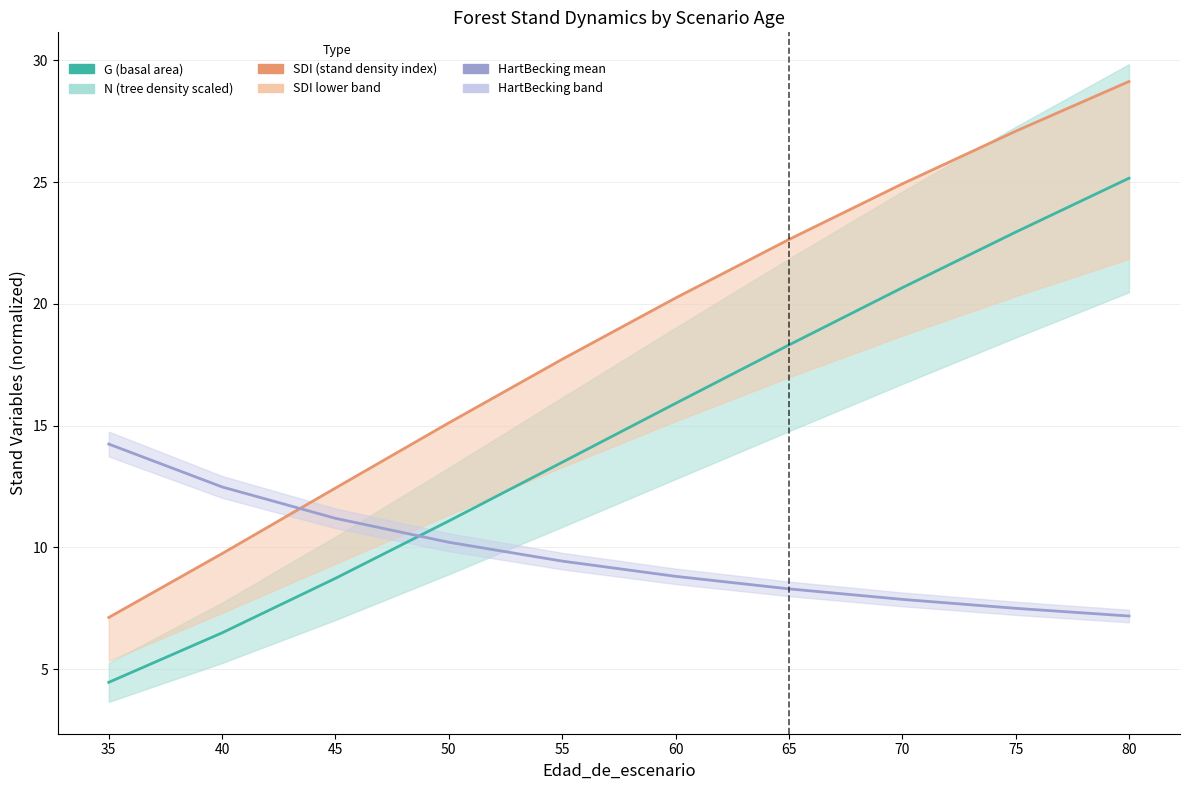

What is the total value across all series at 75?

57.5